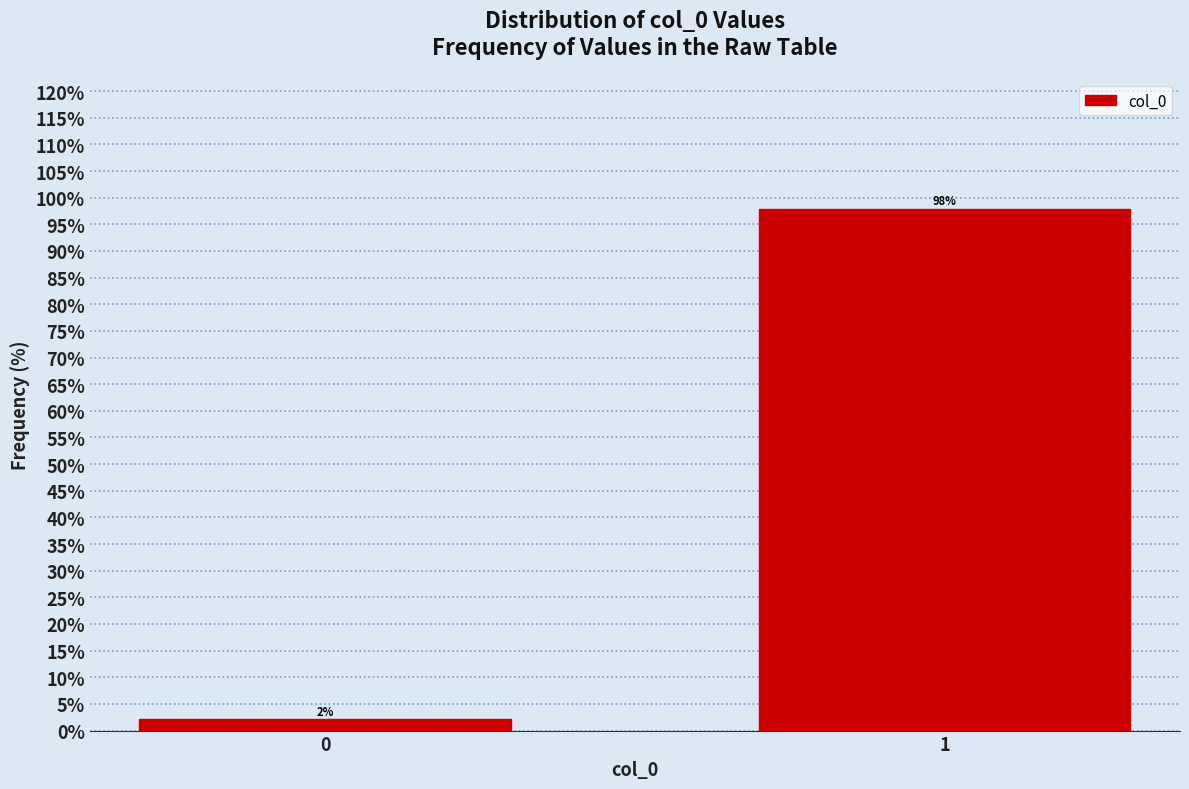

Rank the categories by value from lowest to highest.

0, 1